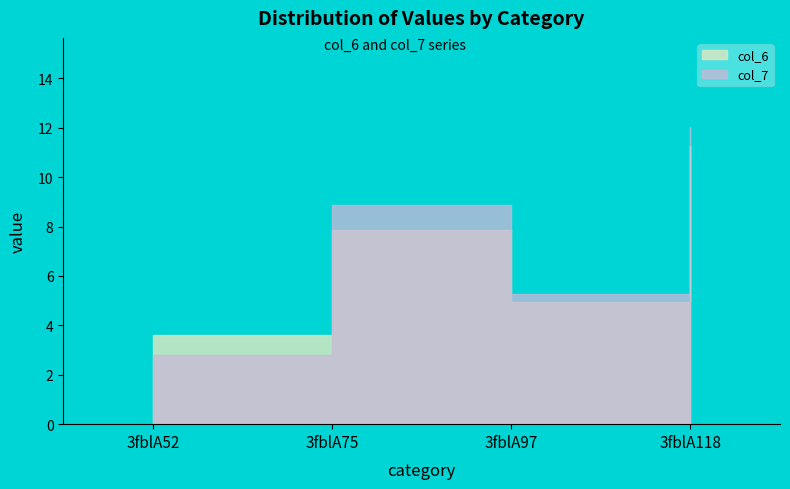

What is the value of the col_7 point at the 1st from the left?

2.8